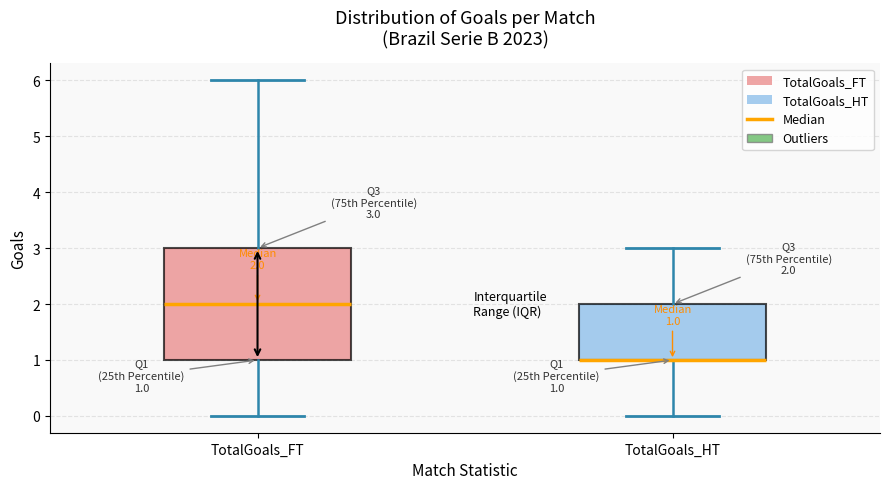

Comparing the boxes themselves (not the whiskers), which one is the tallest?

TotalGoals_FT